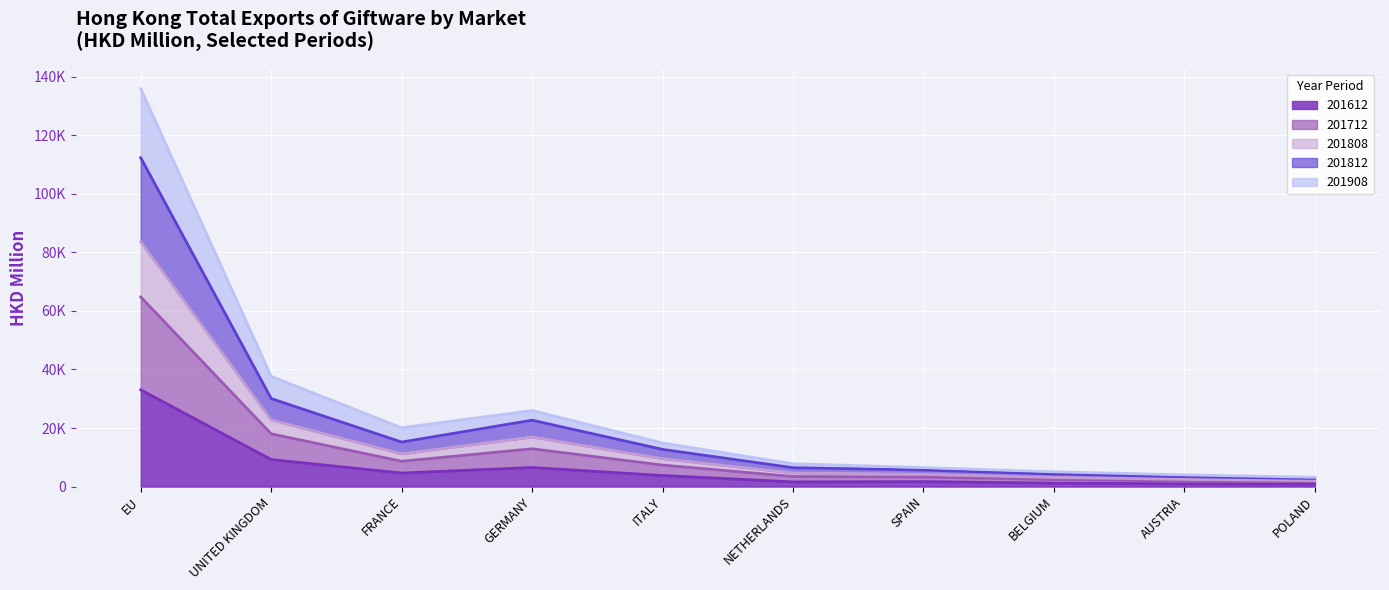

True or false: 201908 and 201612 intersect in this chart.

False